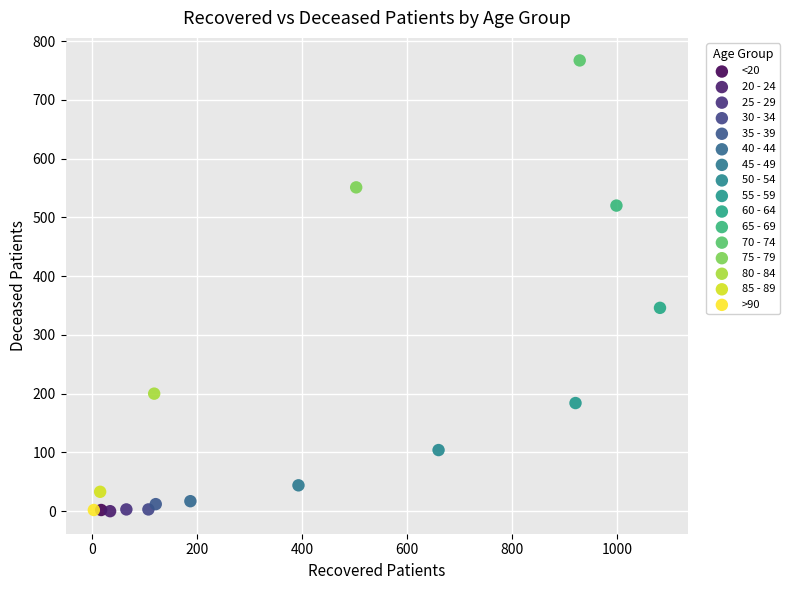

Which series reaches the maximum Y coordinate?

70 - 74